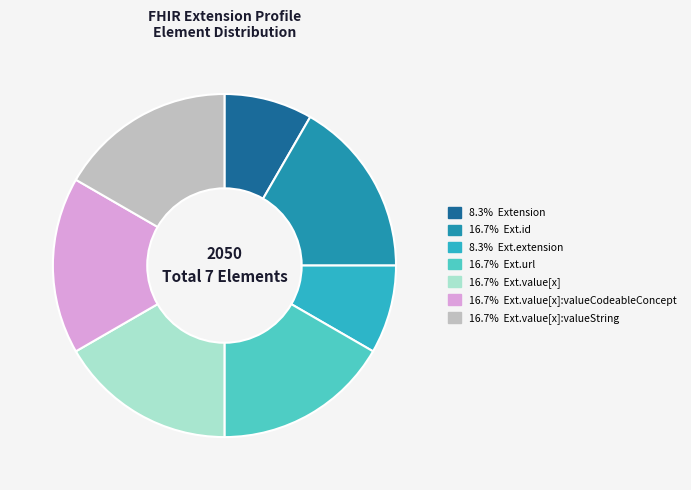

Is there any slice that represents more than half of the pie?

No